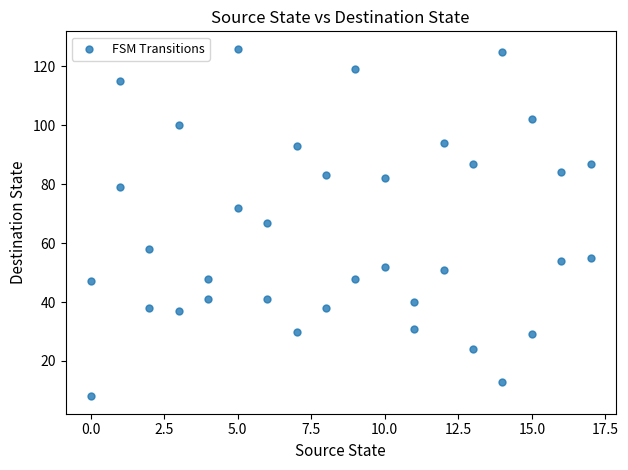

What is the range of Y values (max minus min)?

118